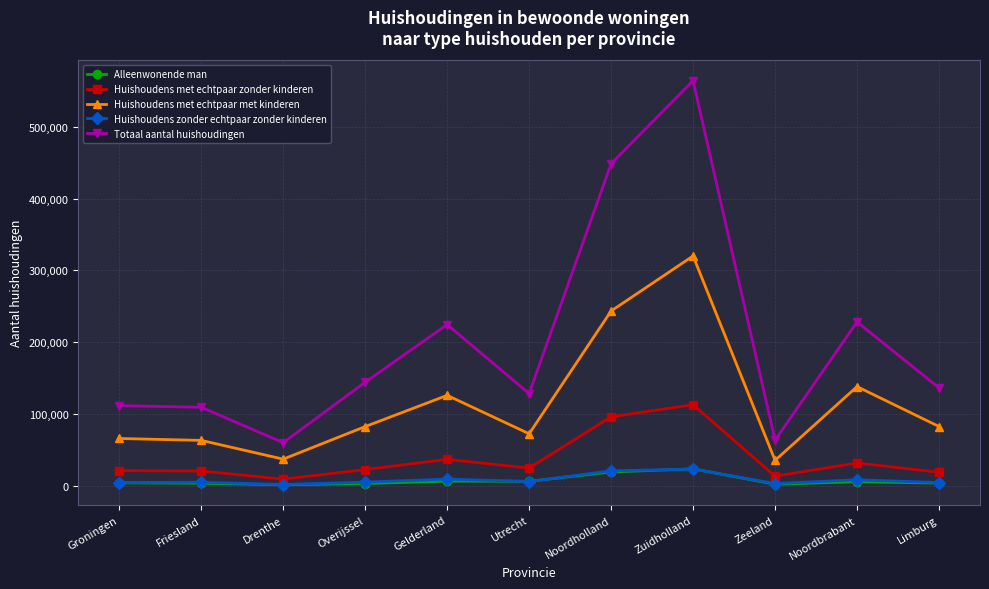

What is the label of the 1st point from the right?

Limburg